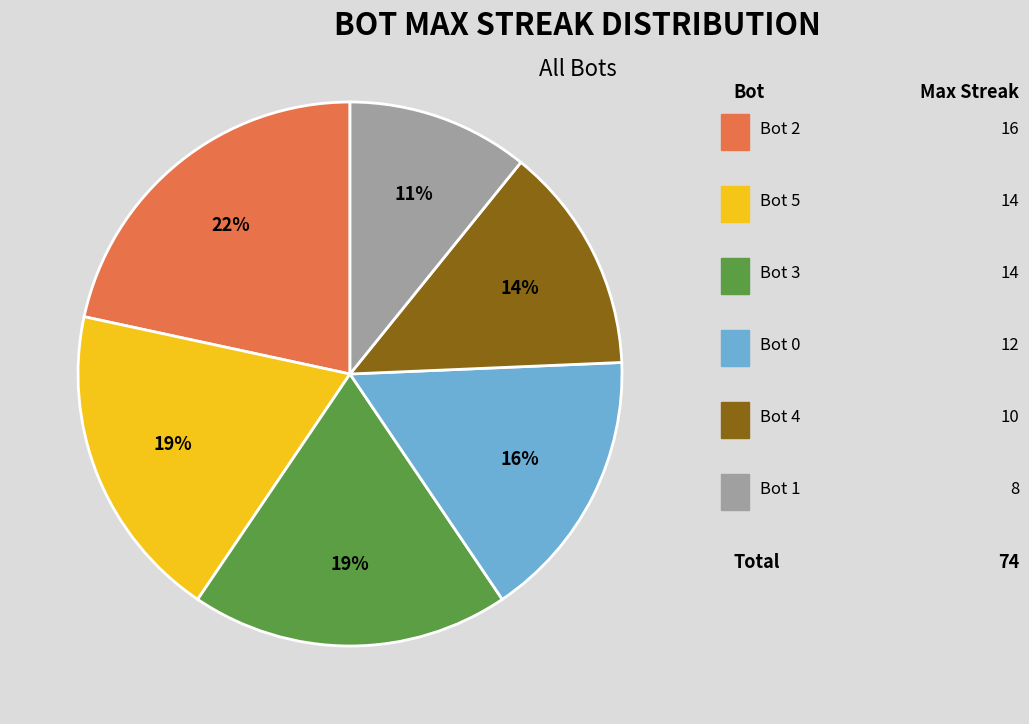

Count the number of slices in the pie.

6